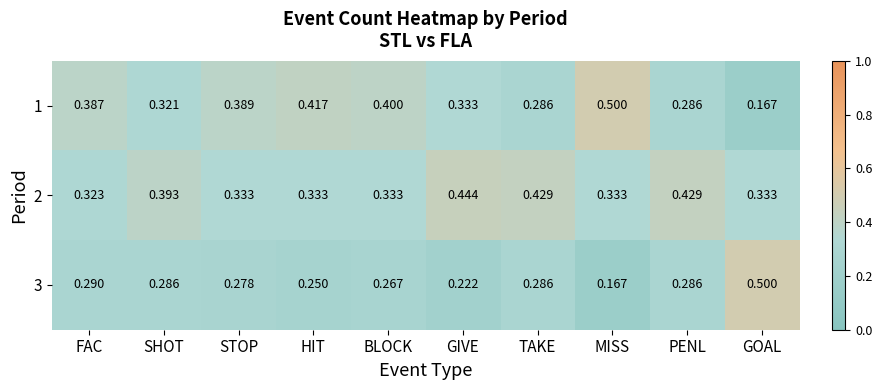

What is the spread (max minus min) of values at PENL?

0.1